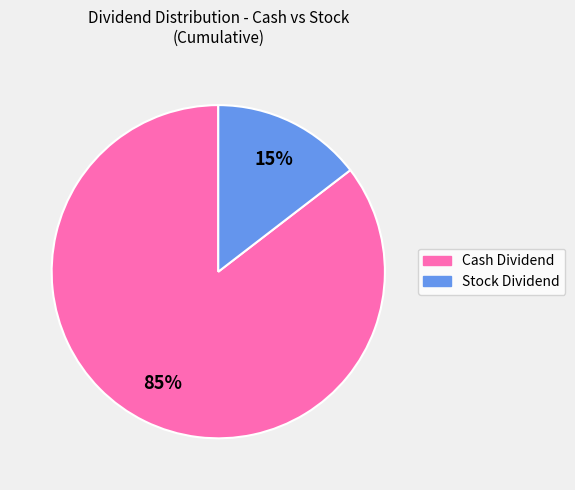

Is there any slice that represents more than half of the pie?

Yes